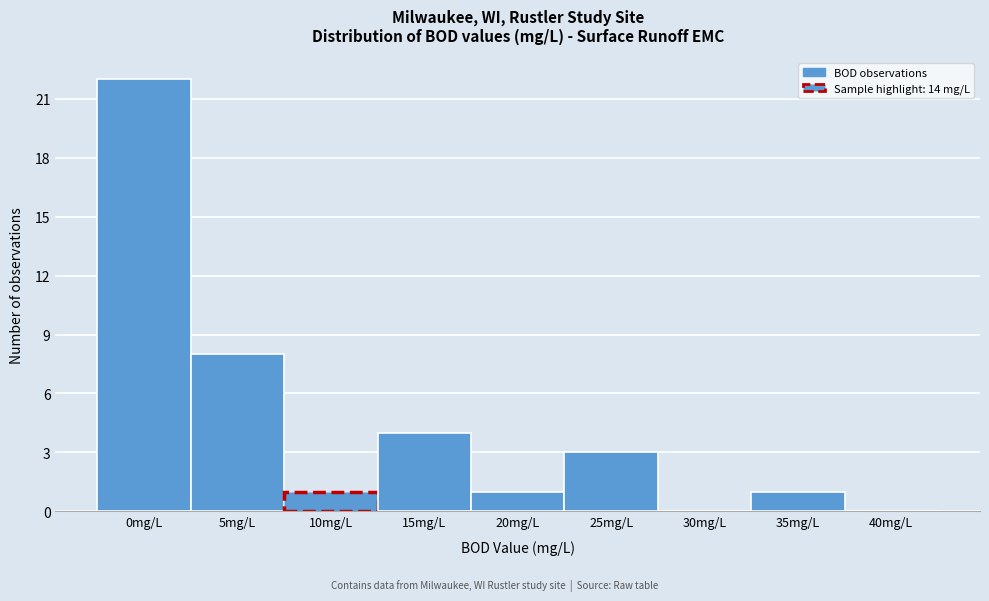

Reading right to left, extract all data points from this chart.

40mg/L=0	35mg/L=1	30mg/L=0	25mg/L=3	20mg/L=1	15mg/L=4	10mg/L=1	5mg/L=8	0mg/L=22